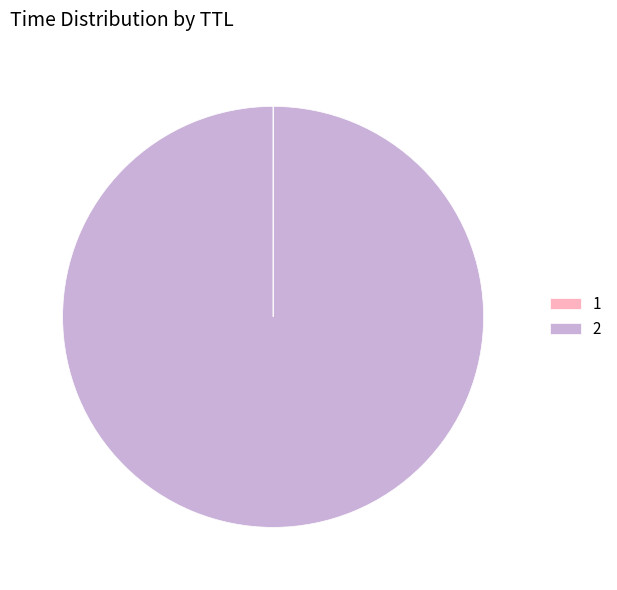

What is the majority slice?

2